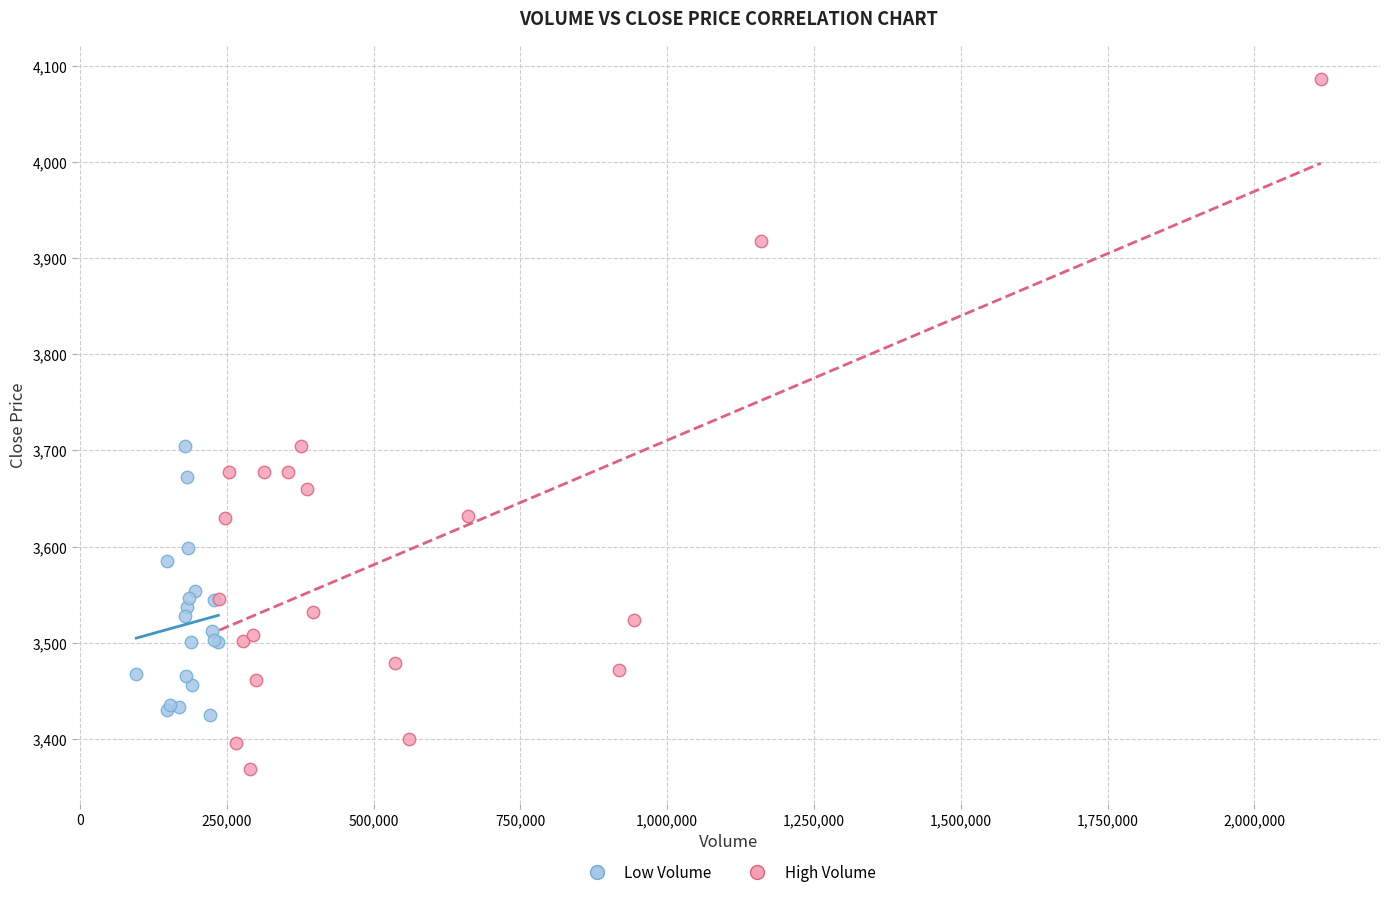

Which series contains the lowest Y value?

High Volume